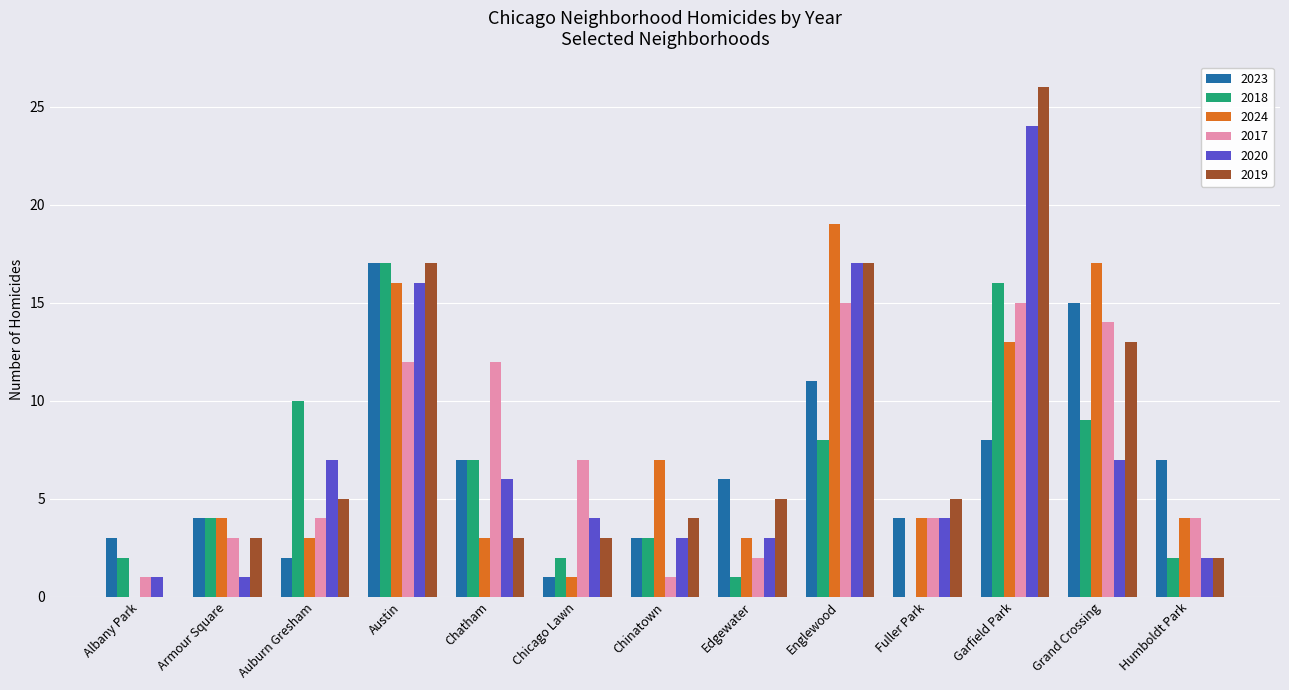

What is the difference between the 2020 values at Chinatown and Austin?

13